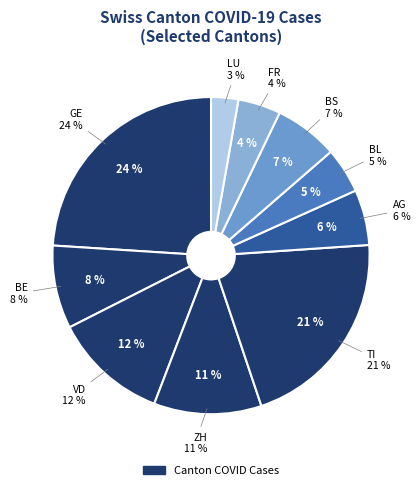

The 27 slice represents 1% of the pie. True or false?

False